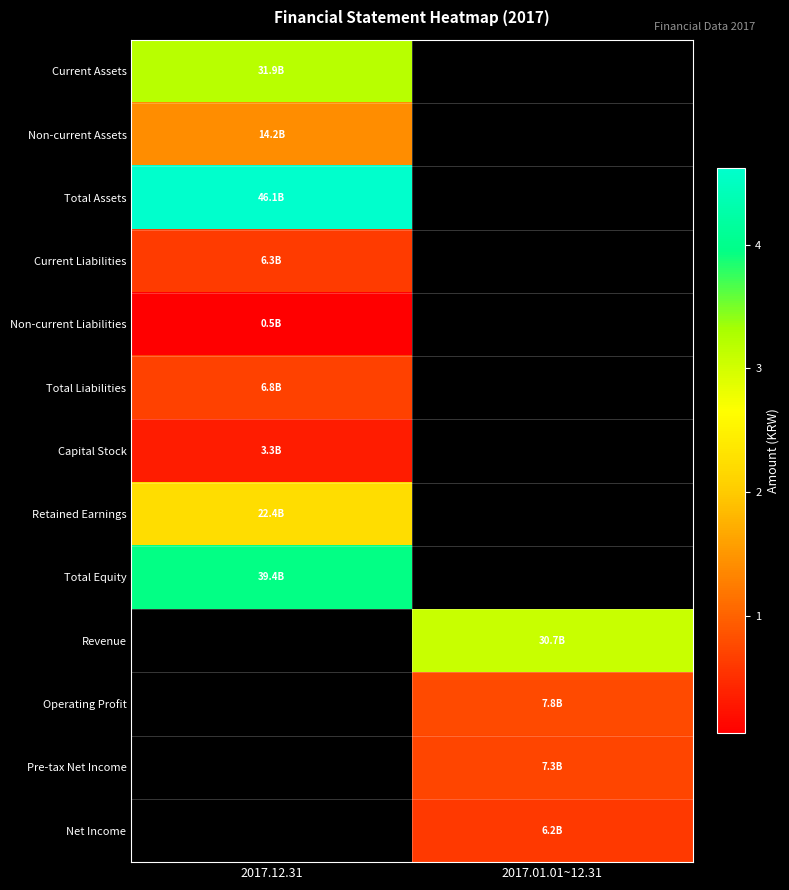

At which label does Total Equity reach its minimum?

2017.12.31